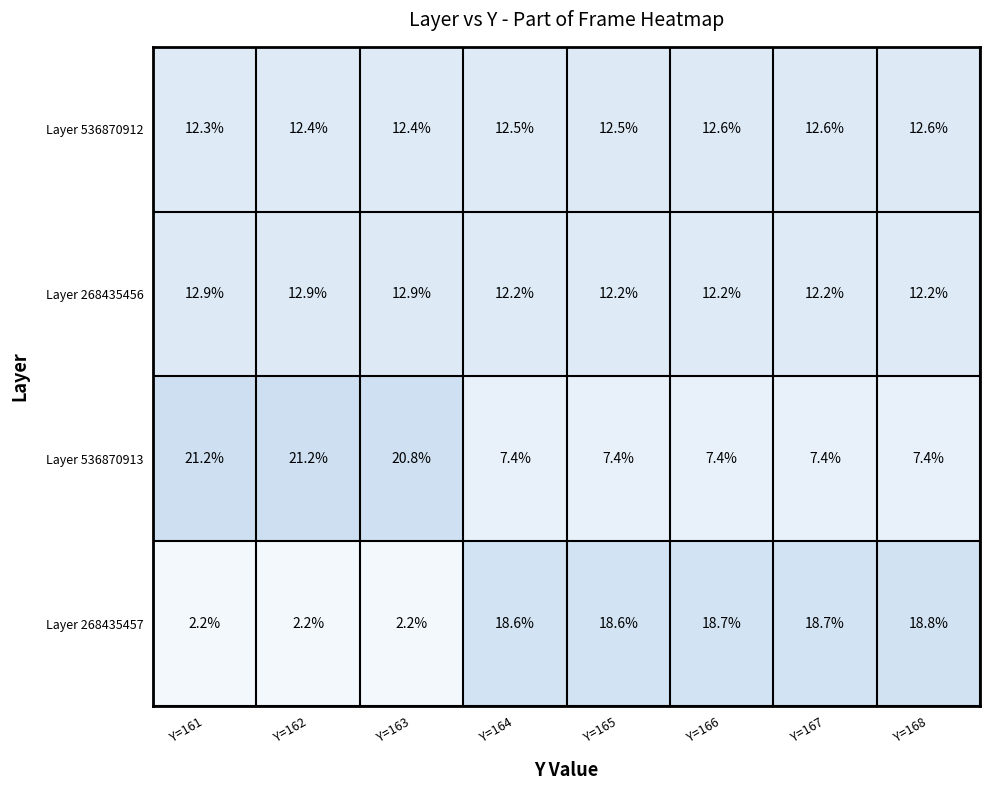

True or false: Layer 268435457 has a value of 3.5 at Y=161.

False